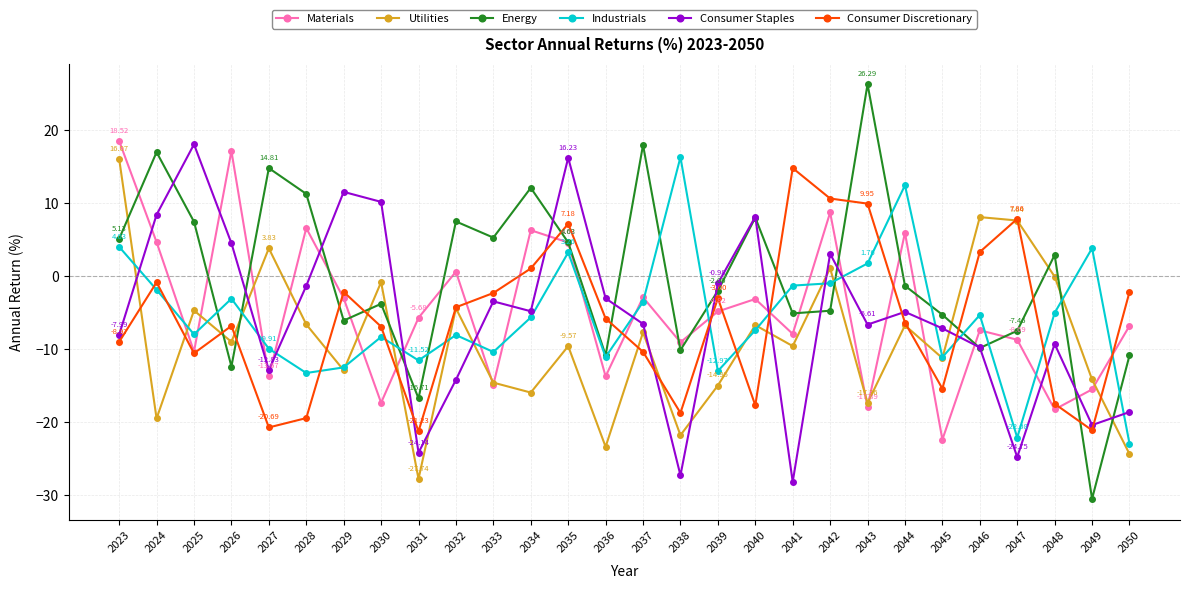

Is the value of Utilities at 2047 greater than the value of Energy at 2027?

No